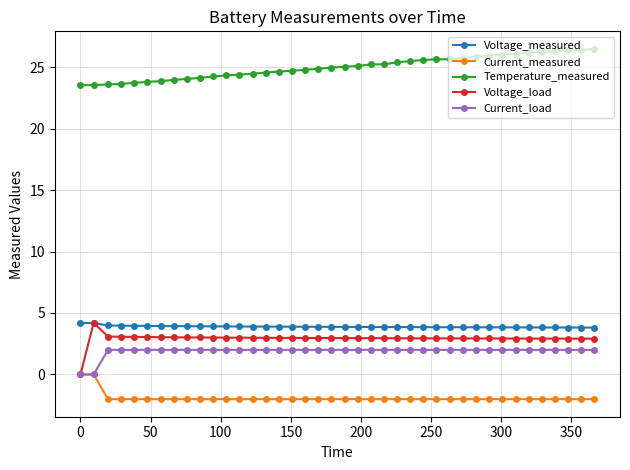

In Current_measured, how many points are higher than both neighbors (excluding endpoints)?

13